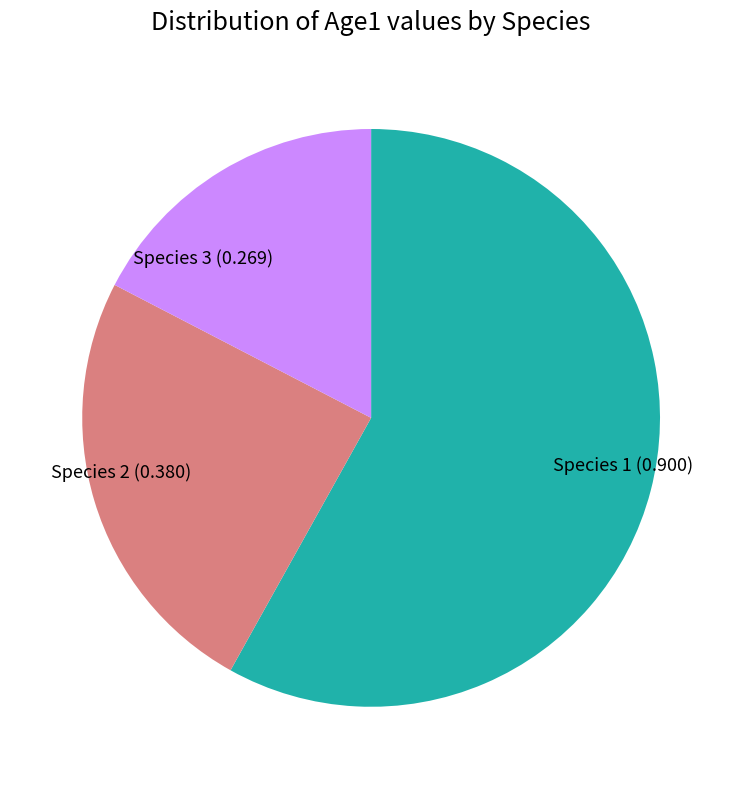

How many slices are in this pie chart?

3